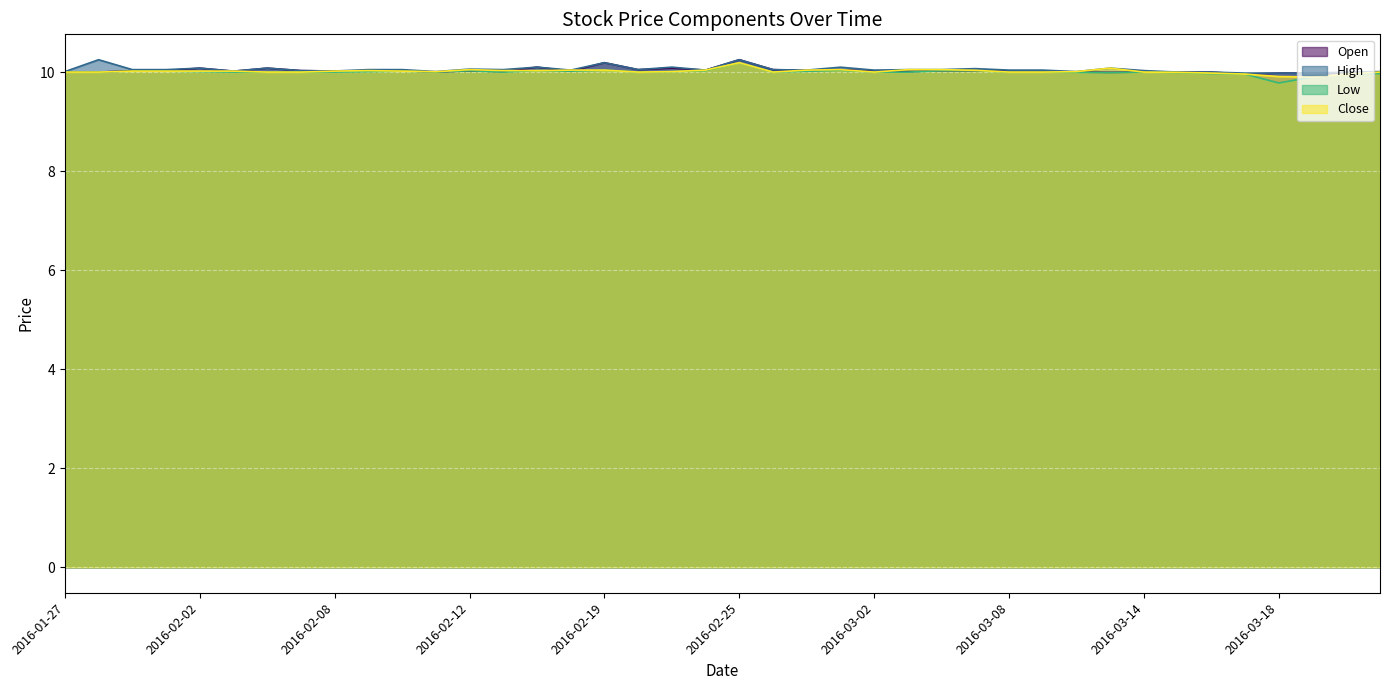

At which label is Low closest to 9?

2016-03-18